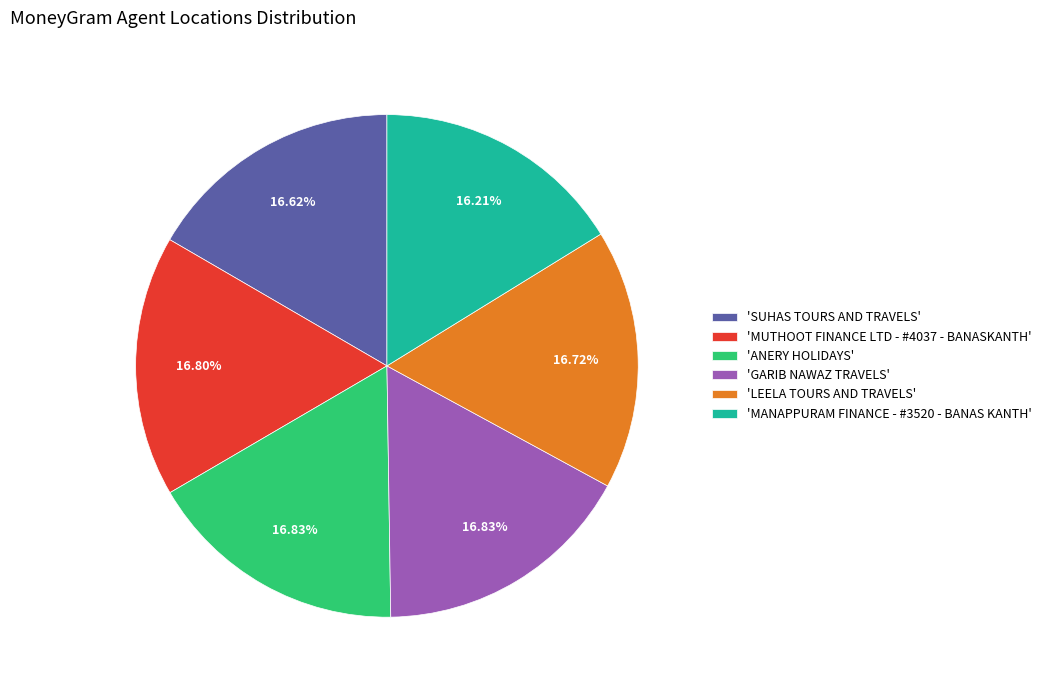

How many slices are in this pie chart?

6